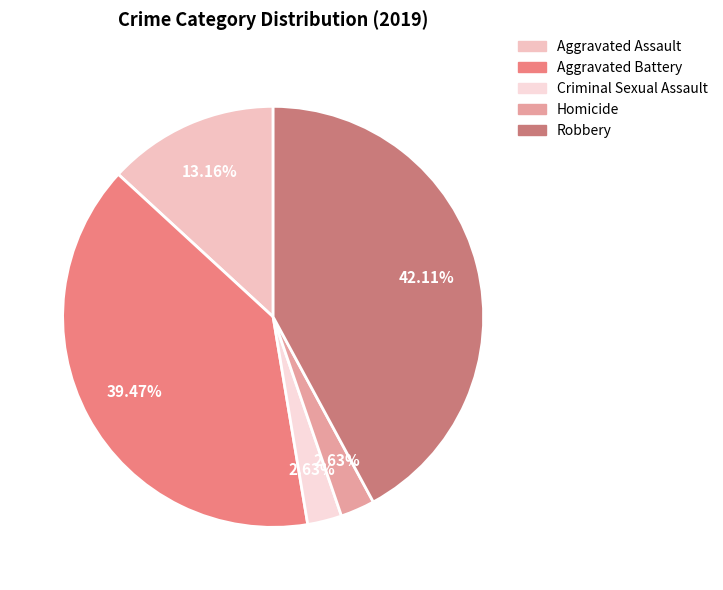

How many segments does this pie chart have?

5